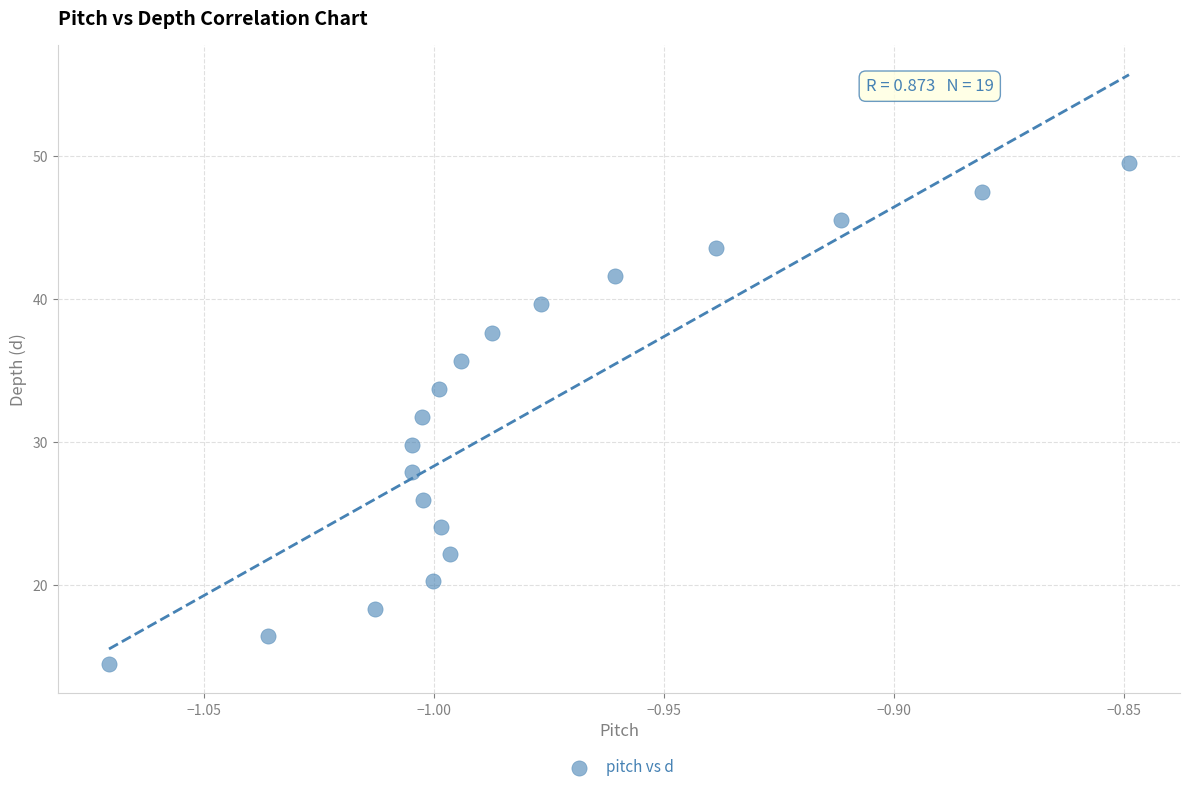

List the coordinates of all points as (Y, X) pairs, reading left to right.

(14.5, -1.1)  (16.5, -1.0)  (18.4, -1.0)  (27.9, -1.0)  (29.8, -1.0)  (31.8, -1.0)  (26.0, -1.0)  (20.3, -1.0)  (33.7, -1.0)  (24.1, -1.0)  (22.2, -1.0)  (35.7, -1.0)  (37.6, -1.0)  (39.6, -1.0)  (41.6, -1.0)  (43.6, -0.9)  (45.5, -0.9)  (47.5, -0.9)  (49.5, -0.8)